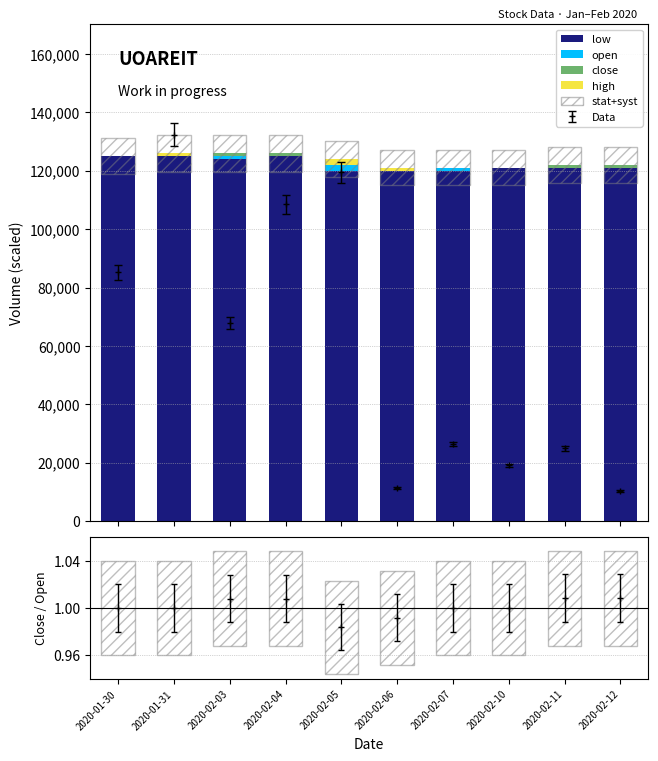

Which has a higher value, 2020-02-07 or 2020-02-10?

2020-02-10